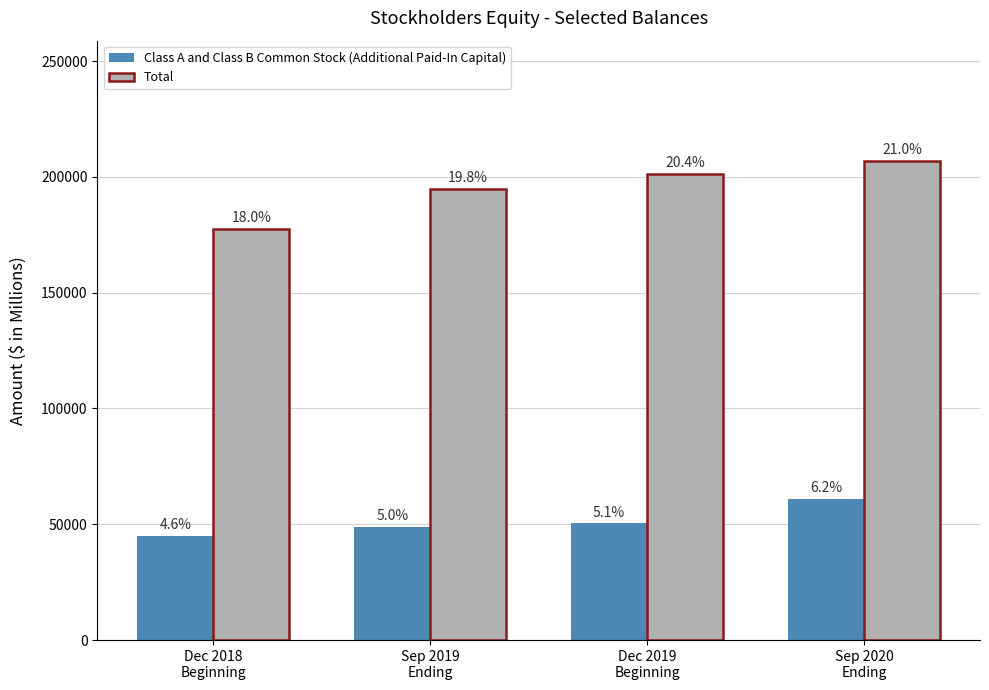

What are all the series names shown in the legend?

Class A and Class B Common Stock (Additional Paid-In Capital), Total